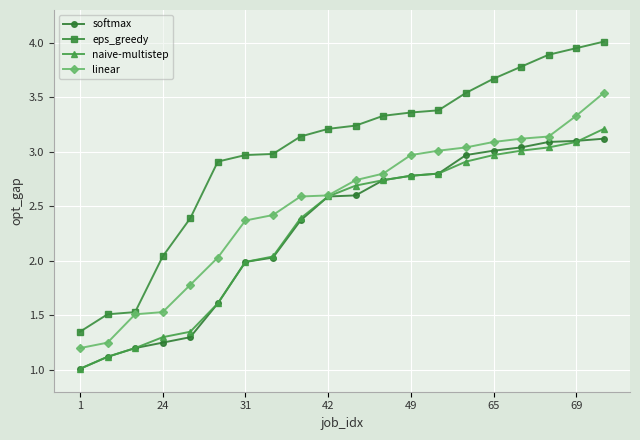

True or false: eps_greedy and softmax cross at least once.

False